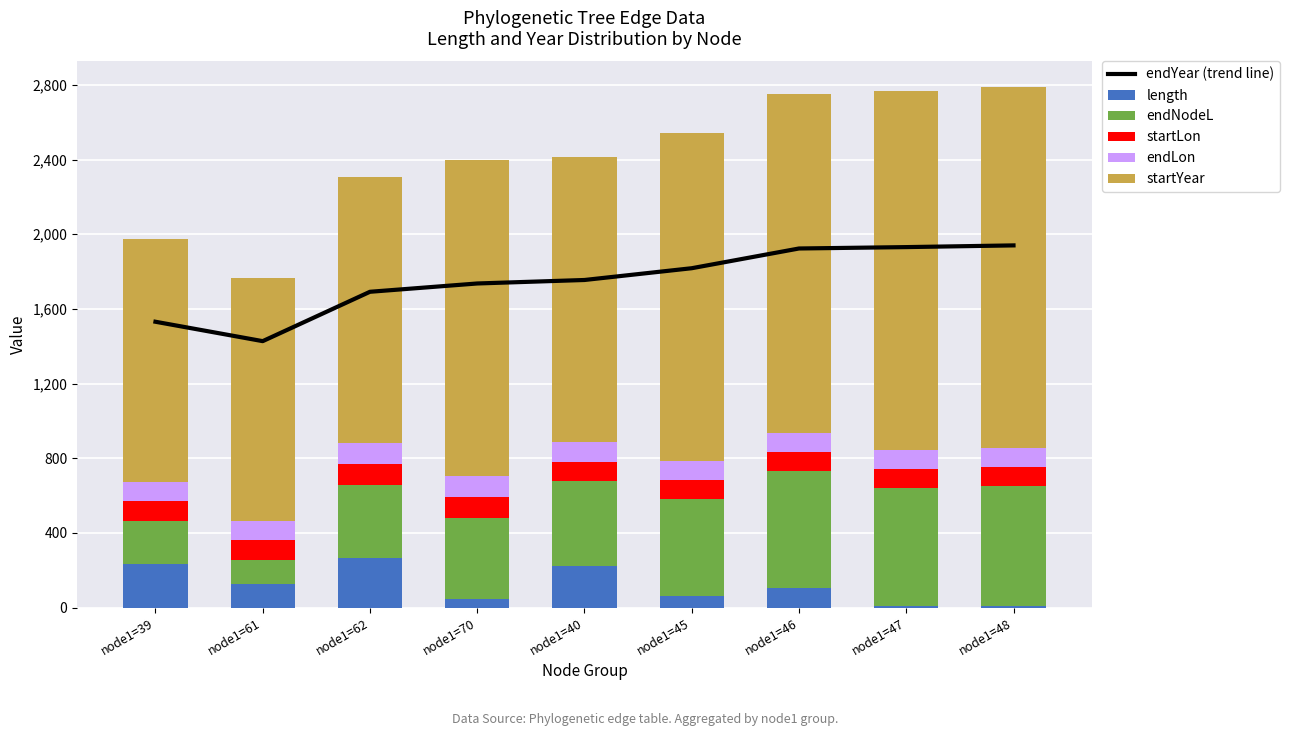

What value does the endYear (trend line) series have at node1=40?

1754.8